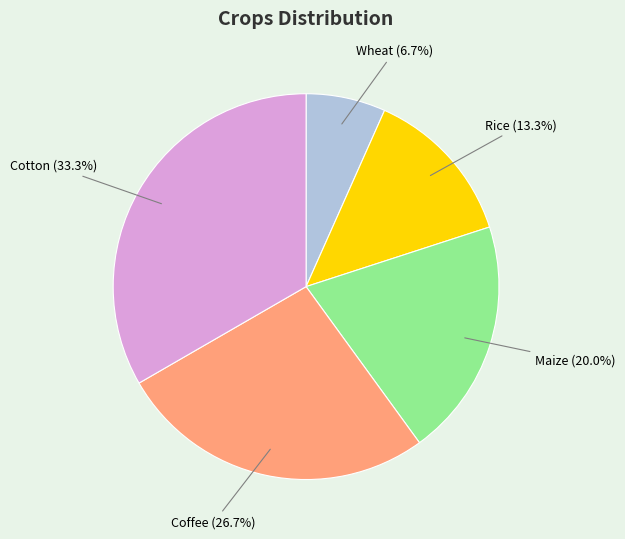

What is the ratio of the value at Rice to the value at Wheat?

2.0